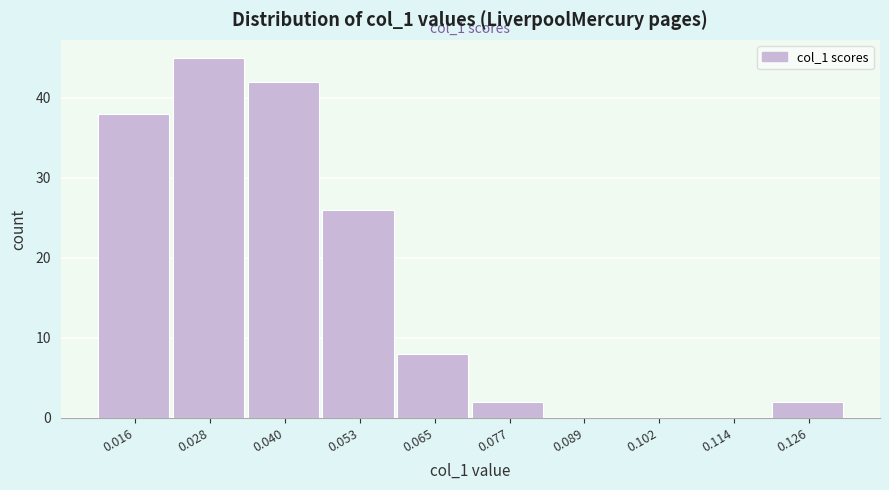

Which range on the x-axis has the tallest bar?

0.022 to 0.034